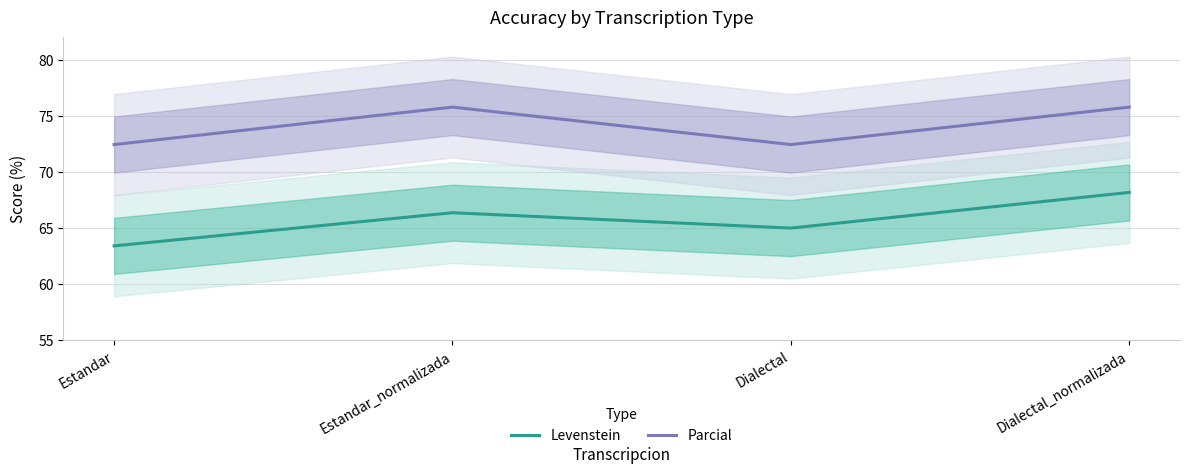

Rank the series at Estandar_normalizada from highest to lowest value.

Parcial, Levenstein